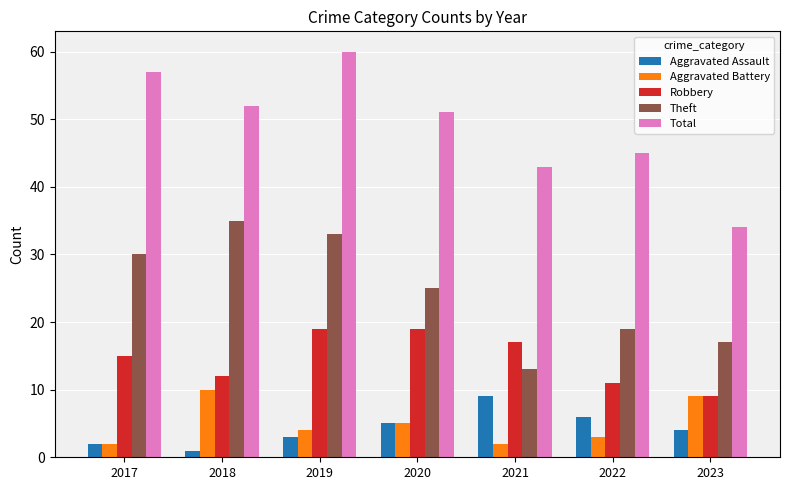

What is the difference between the highest and lowest values at 2023?

30